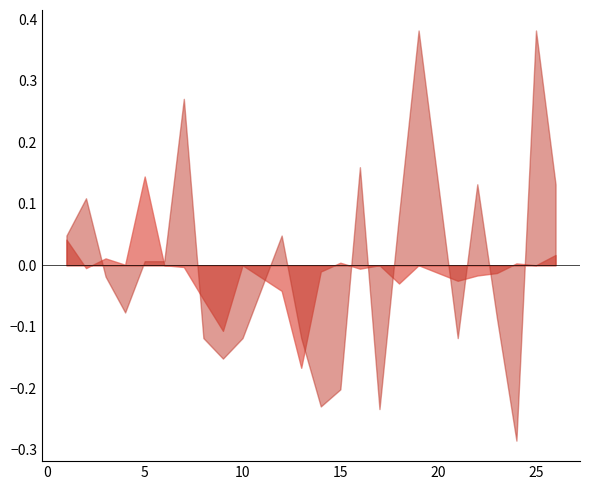

Which series has the widest spread of values?

f1